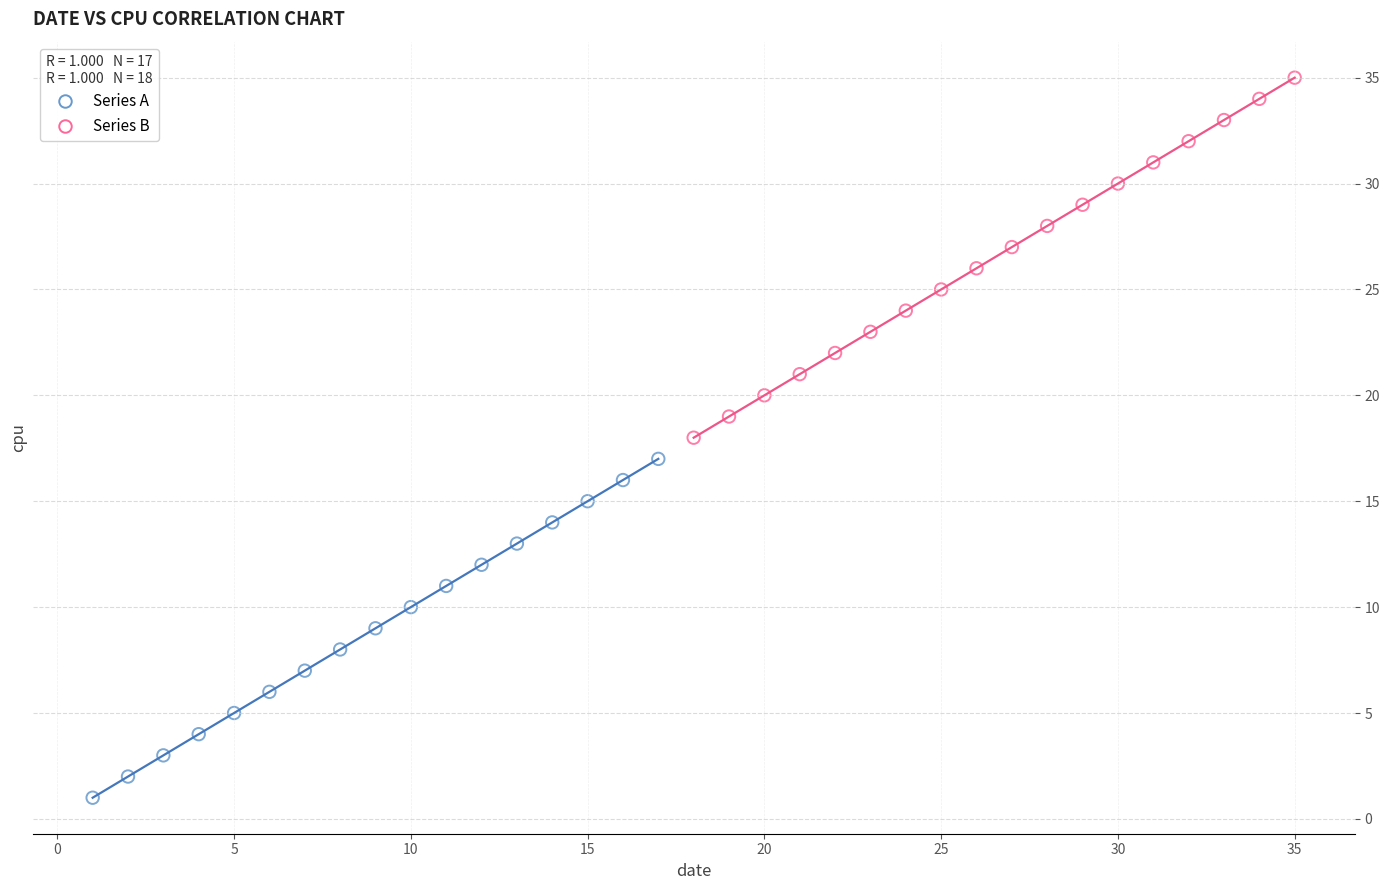

What are all the series names shown in the legend?

Series A, Series B